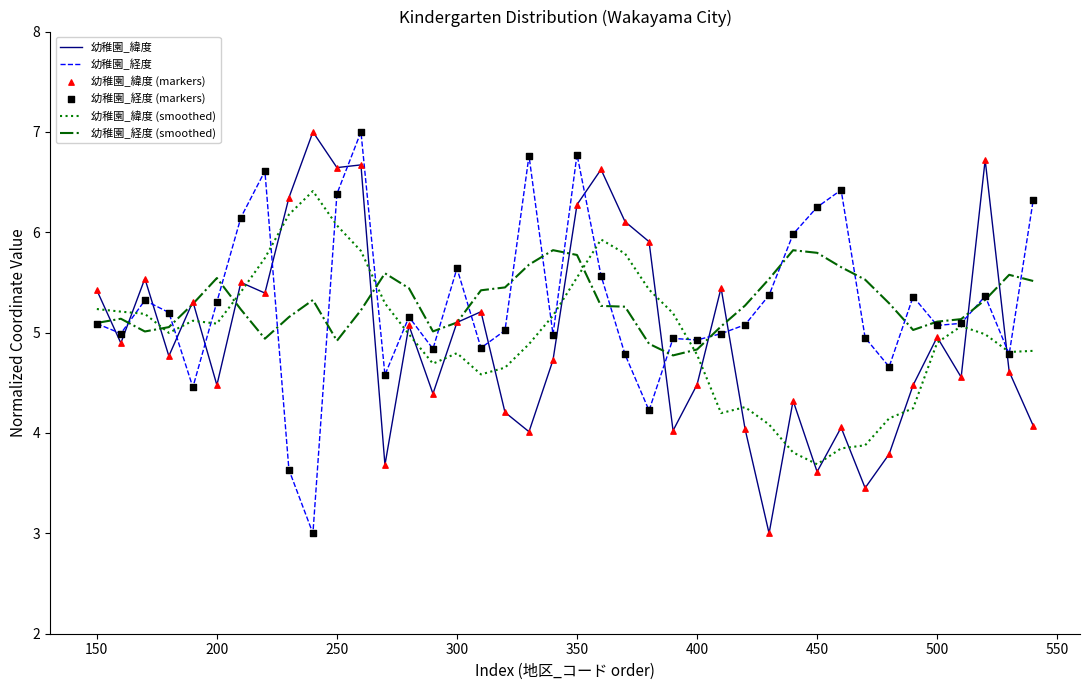

Which series ends up on top after the final intersection of 幼稚園_緯度 and 幼稚園_経度 (smoothed)?

幼稚園_経度 (smoothed)